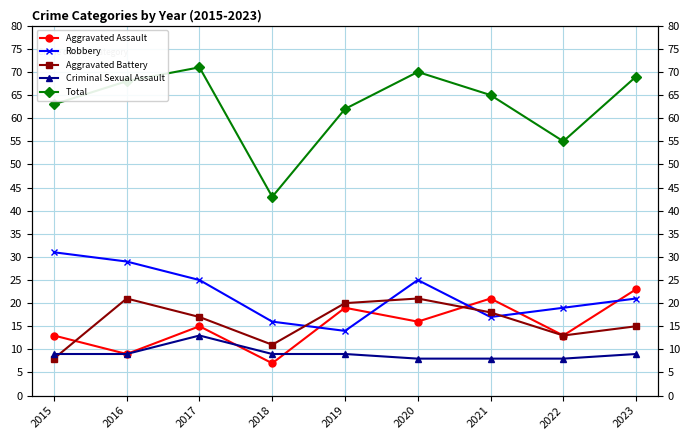

What is the maximum value shown in the chart?

71